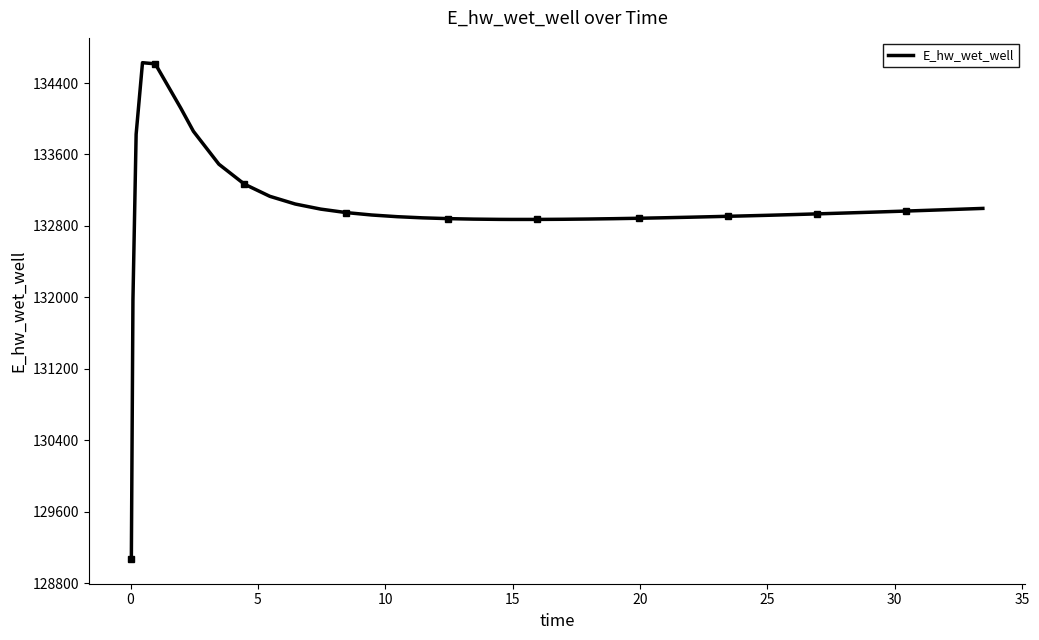

How many values exceed 132926?

20